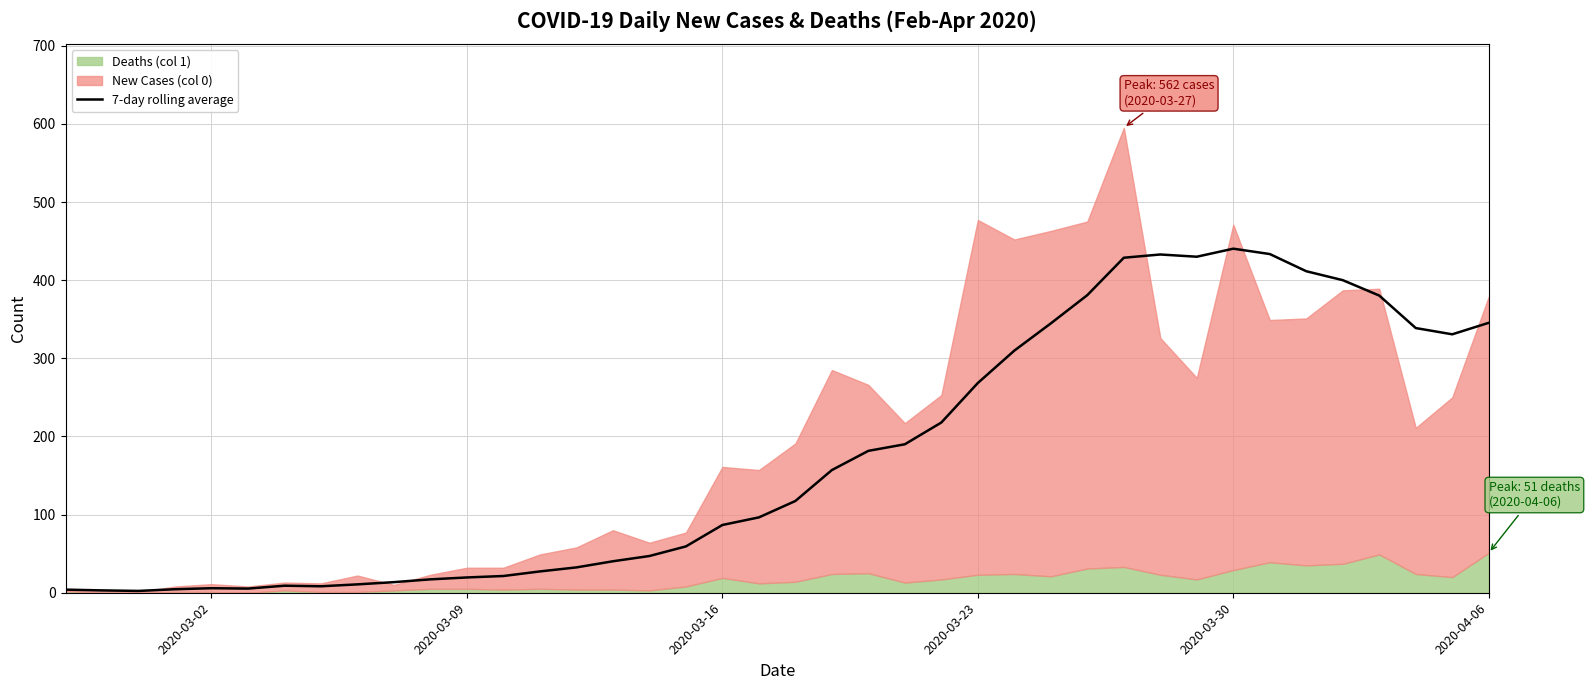

What is the average value?

176.3